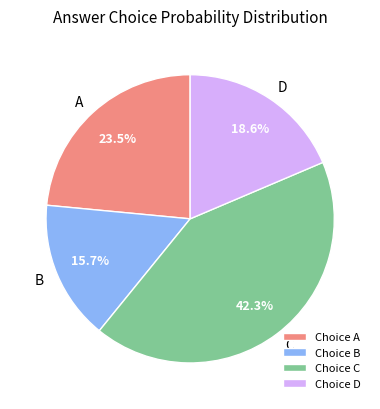

Does C account for over 50% of the chart?

No